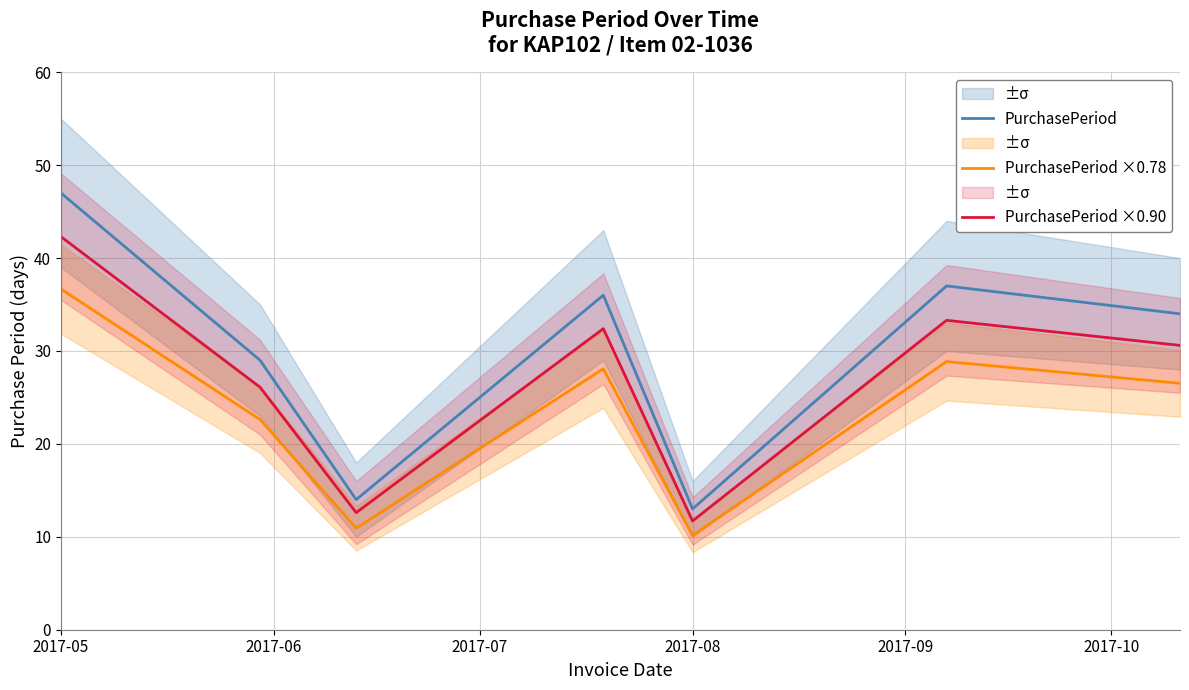

How many interior local peaks does the PurchasePeriod ×0.90 series have?

2